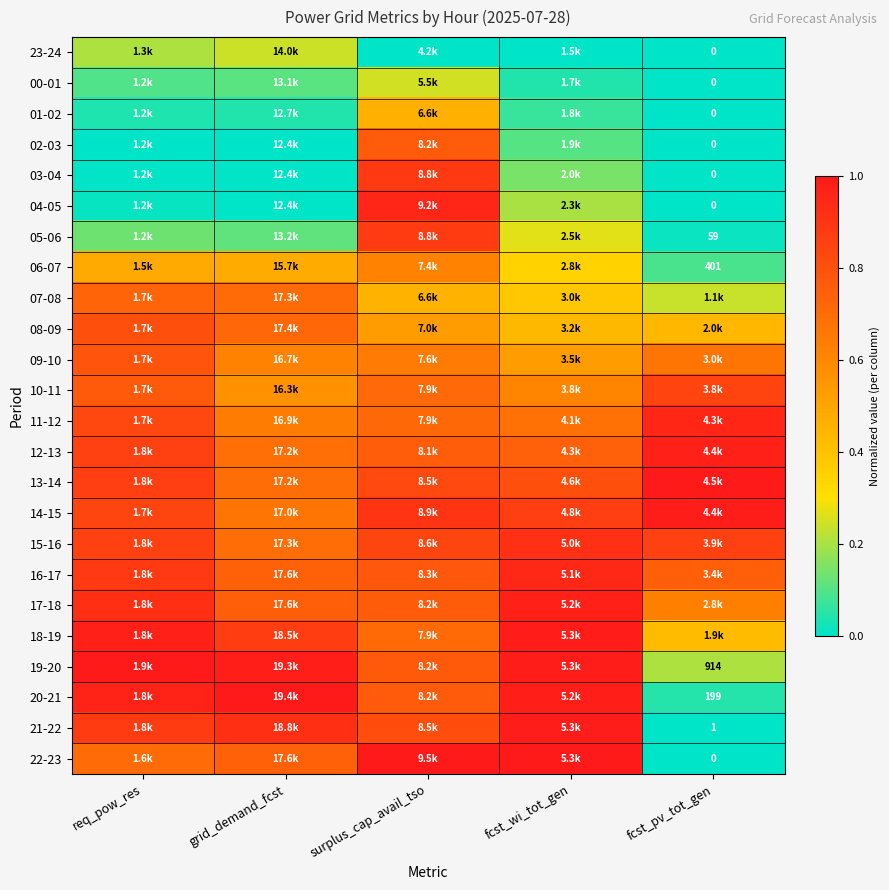

How many distinct data groups are displayed?

24